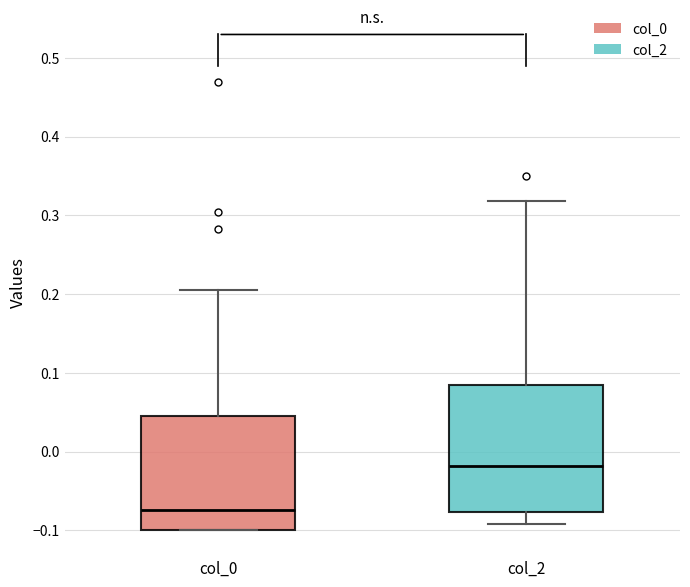

Which box has the highest median line?

col_2